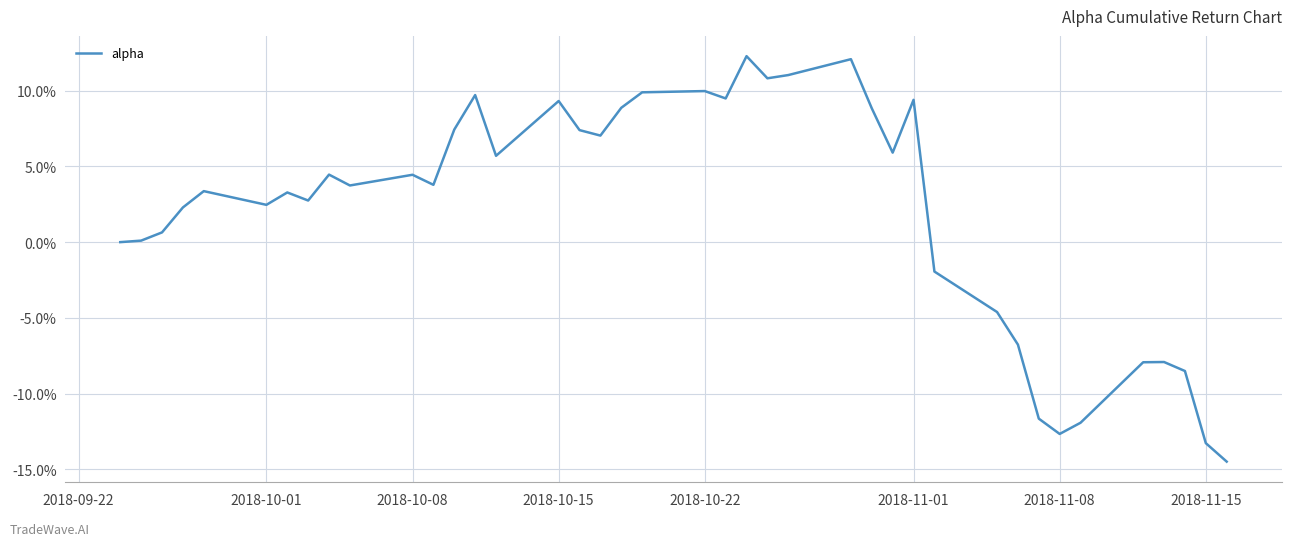

What is the difference between the maximum and minimum values?

0.3